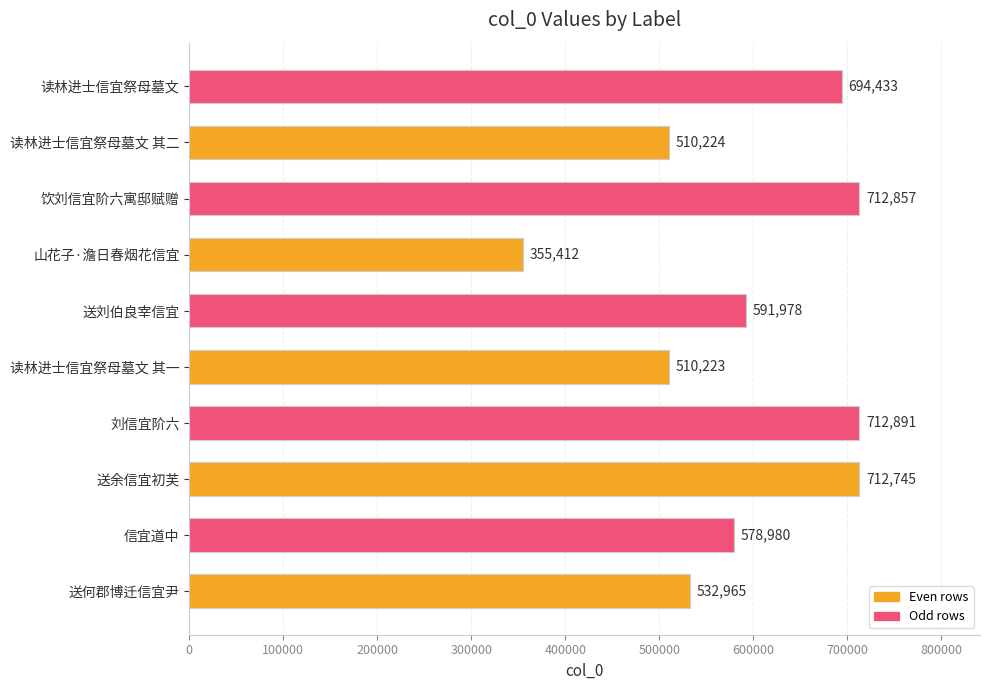

How many bars are there in total?

10